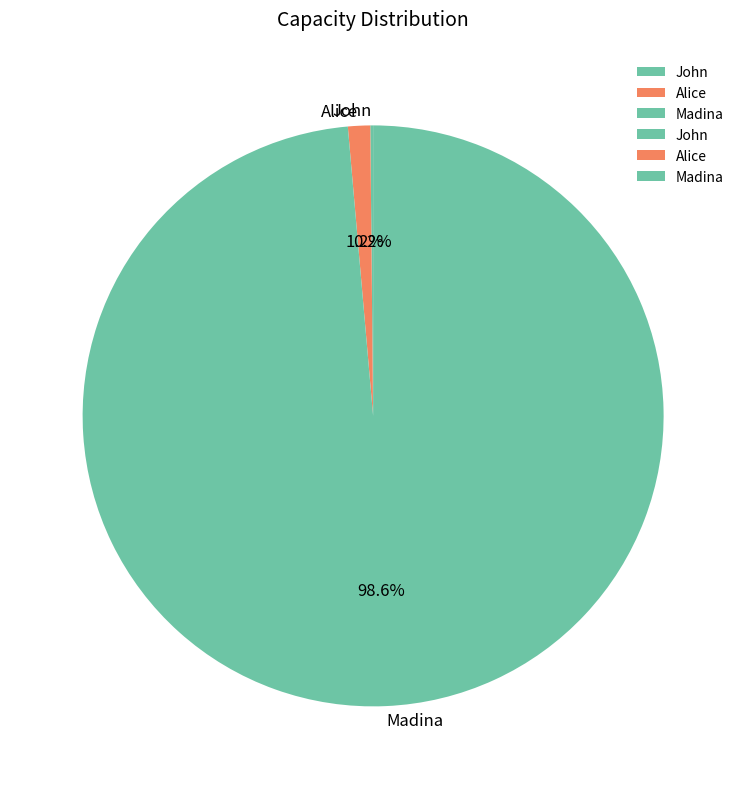

To the nearest percent, what is the difference between the largest and smallest slice percentages?

98%